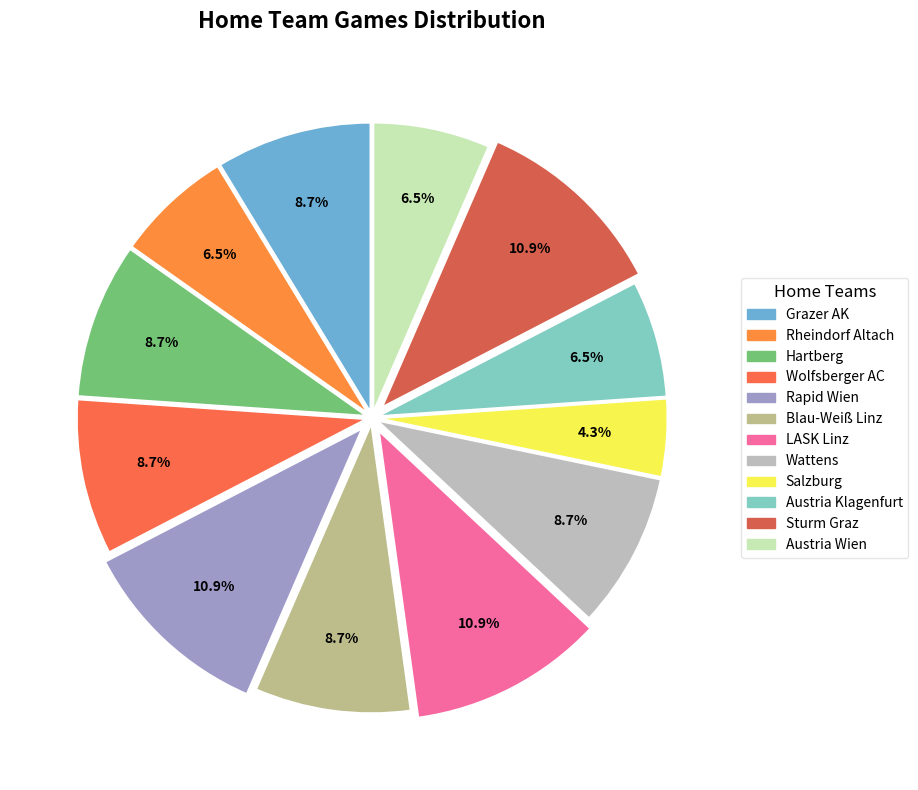

How many slices are in this pie chart?

12